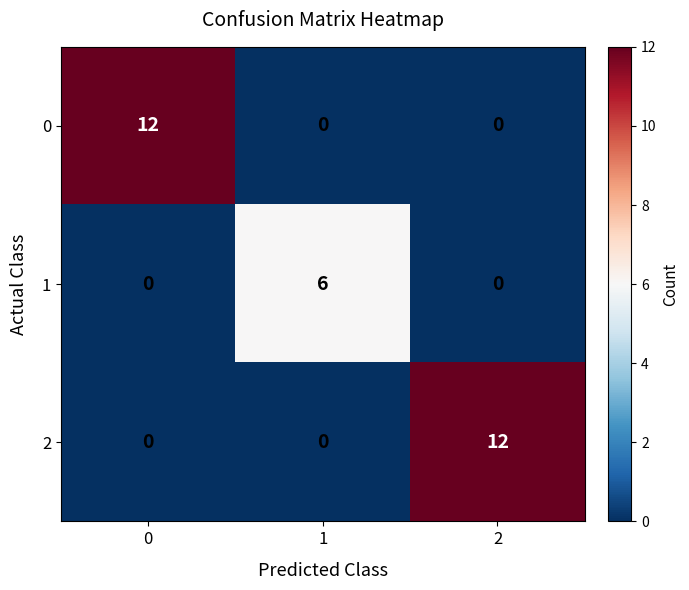

What is the total value across all series at 0?

12